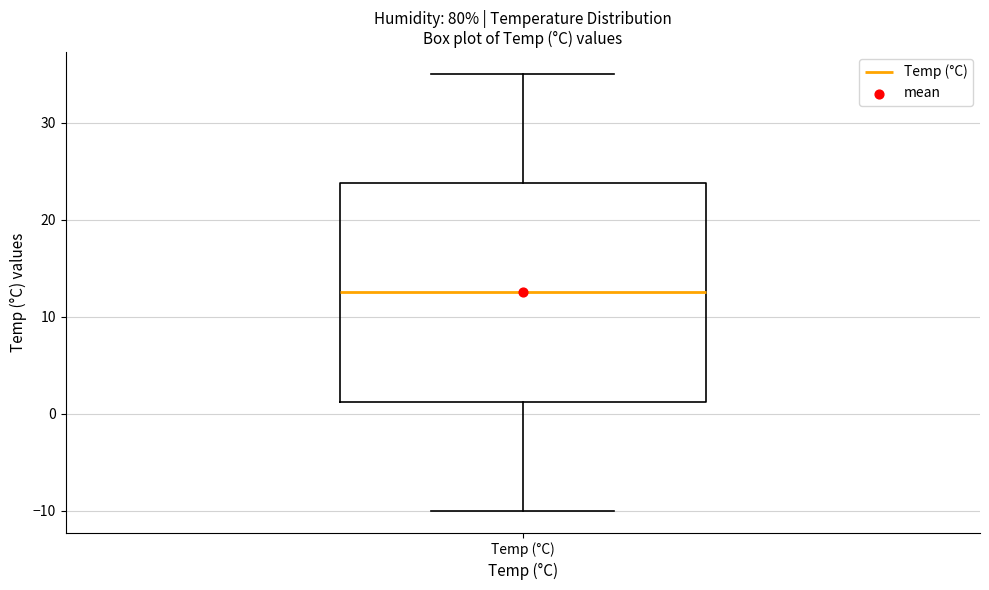

Transcribe this box plot: give where the median line is, the range the box spans, and where the two whiskers end, as read against the y-axis. The values are not printed on the chart, so give them approximately, as read against the axis.

median 13, box 1 to 24, whiskers -10 to 35